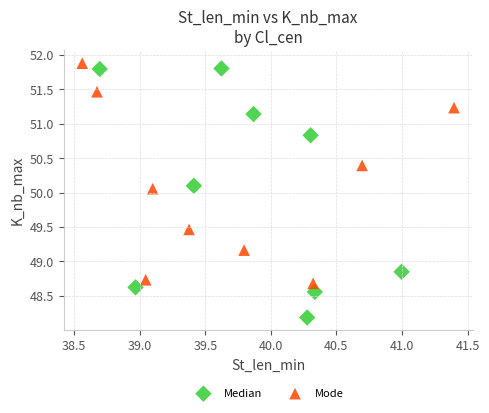

Which series contains the highest Y value?

Mode